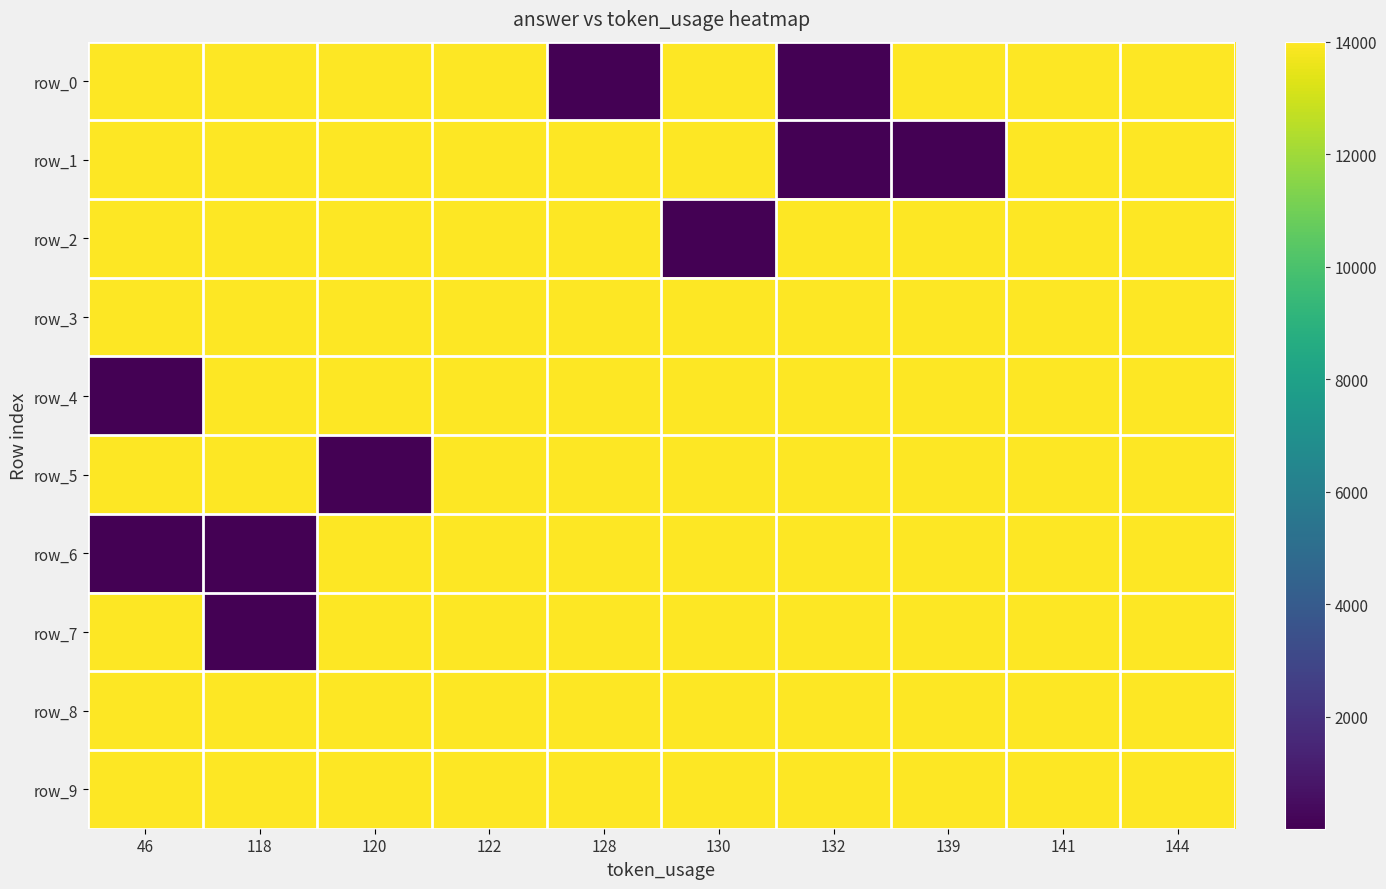

Reading left to right, what are all the values shown in this chart?

row_0: 14000	14000	14000	14000	14	14000	14	14000	14000	14000
row_1: 14000	14000	14000	14000	14000	14000	14	13	14000	14000
row_2: 14000	14000	14000	14000	14000	14	14000	14000	14000	14000
row_3: 14000	14000	14000	14000	14000	14000	14000	14000	14000	14000
row_4: 14	14000	14000	14000	14000	14000	14000	14000	14000	14000
row_5: 14000	14000	14	14000	14000	14000	14000	14000	14000	14000
row_6: 14	14	14000	14000	14000	14000	14000	14000	14000	14000
row_7: 14000	13	14000	14000	14000	14000	14000	14000	14000	14000
row_8: 14000	14000	14000	14000	14000	14000	14000	14000	14000	14000
row_9: 14000	14000	14000	14000	14000	14000	14000	14000	14000	14000